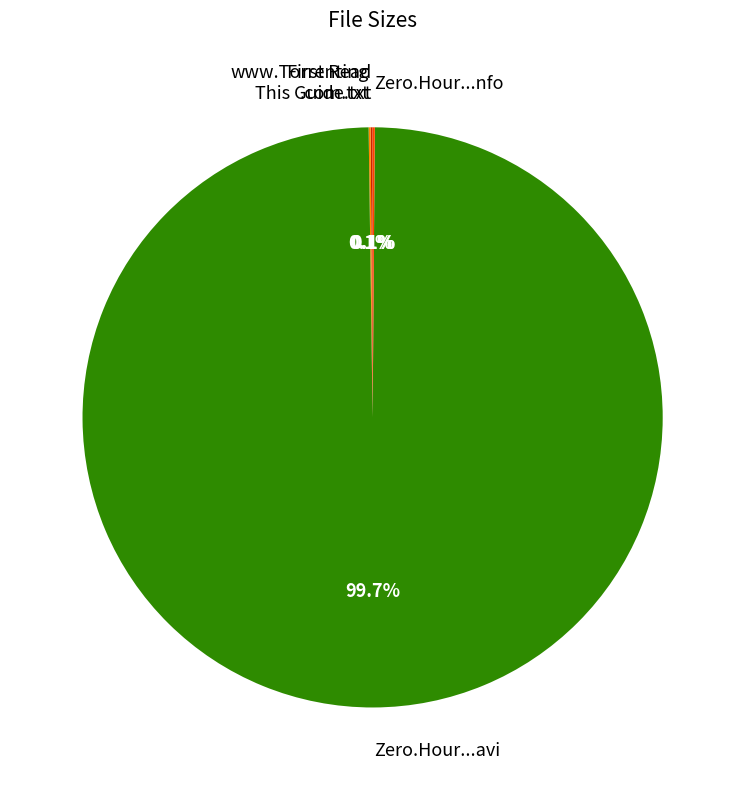

What is the majority slice?

Zero.Hour...avi